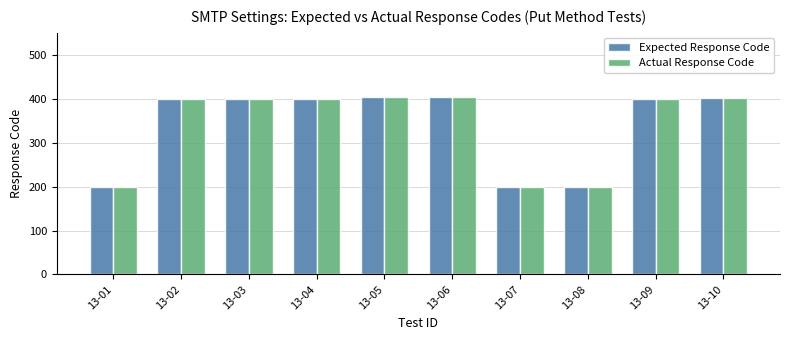

What value does the Expected Response Code series have at 13-10, to the nearest 5?

400